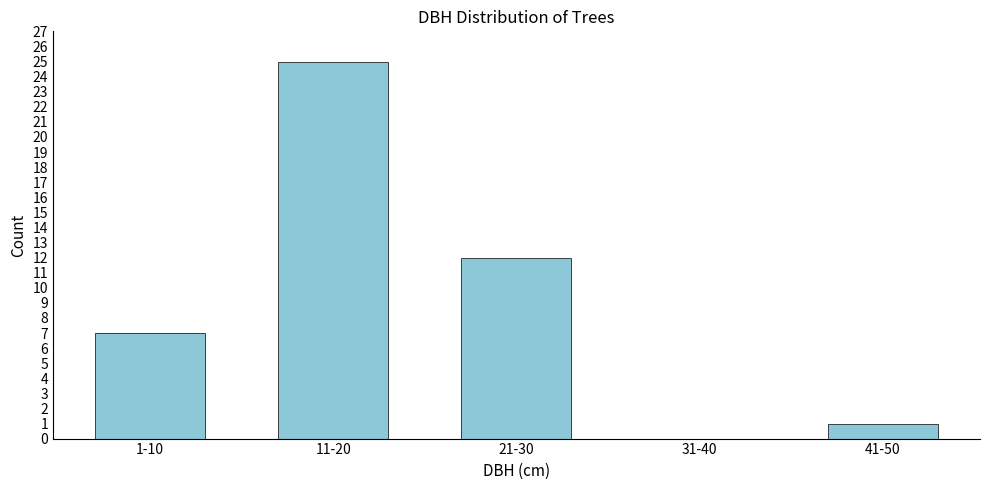

Reading left to right, extract all data points from this chart.

1-10=7	11-20=25	21-30=12	31-40=0	41-50=1